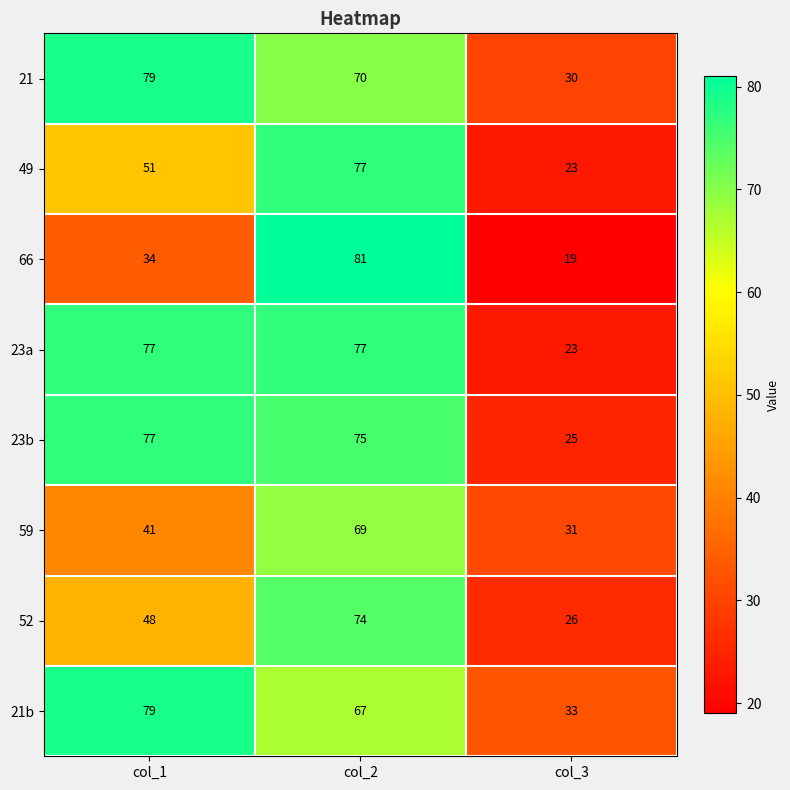

Reading left to right, list all the values displayed in this chart.

21: 79	70	30
49: 51	77	23
66: 34	81	19
23a: 77	77	23
23b: 77	75	25
59: 41	69	31
52: 48	74	26
21b: 79	67	33